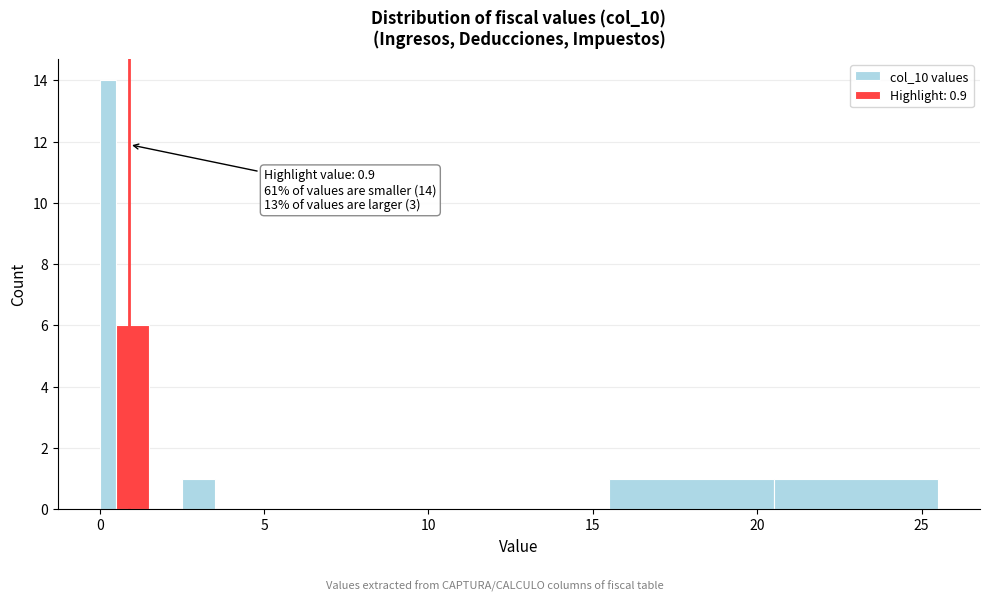

Read against the x-axis, roughly where is the centre of the tallest bar?

0.5